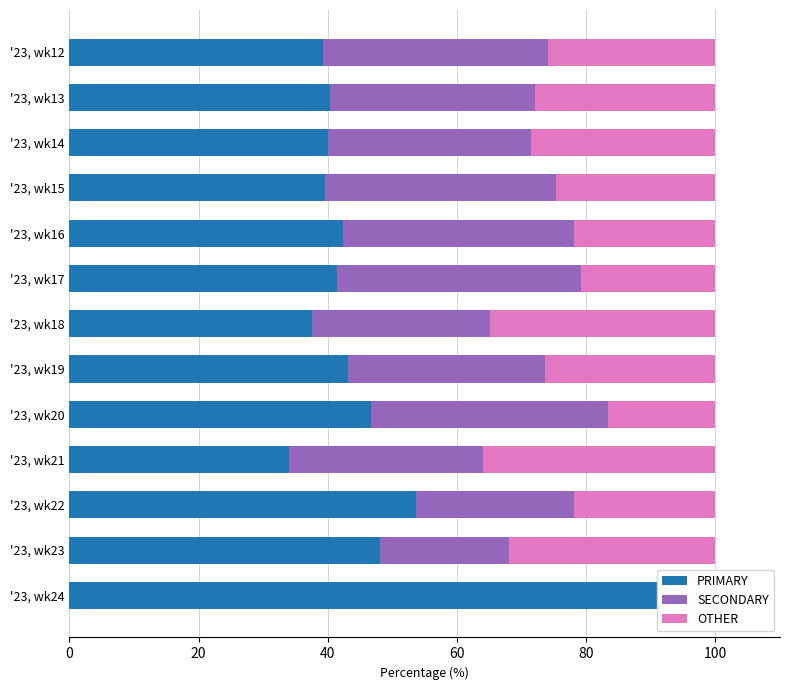

How many values in SECONDARY are above zero?

12